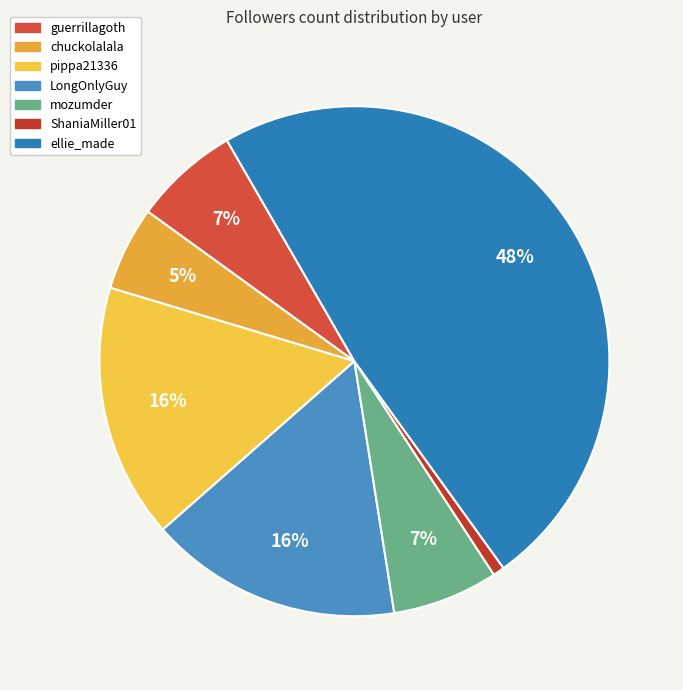

Count the number of slices in the pie.

7